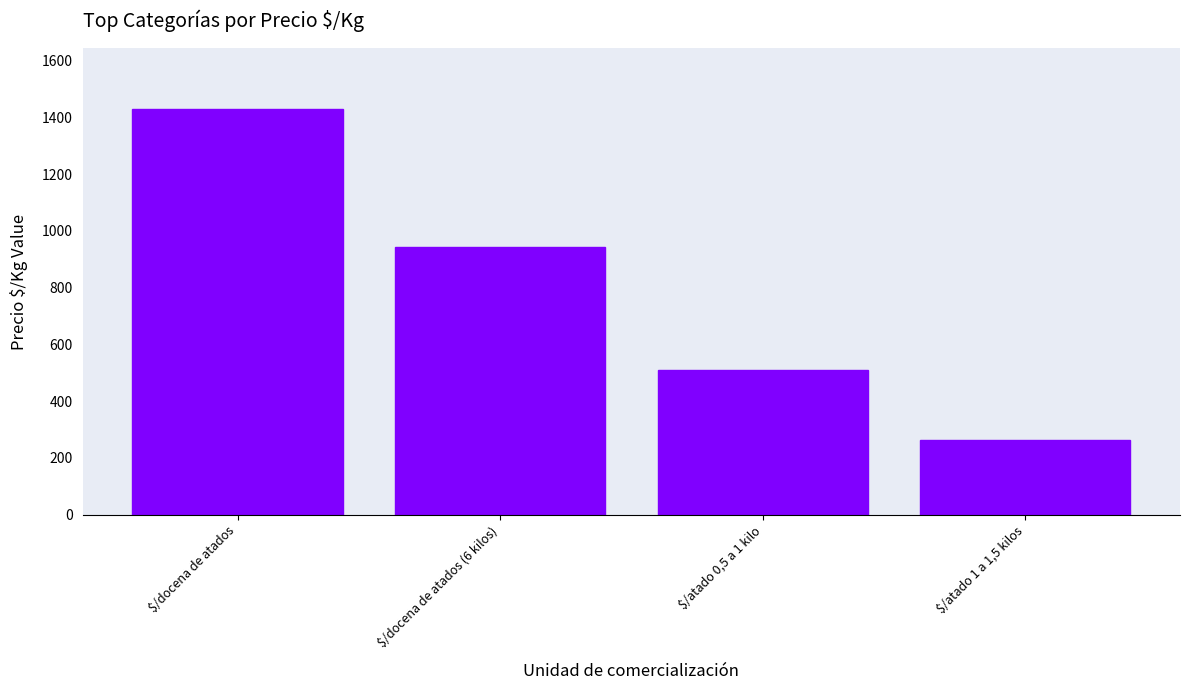

What is the sum of all values?

3143.7